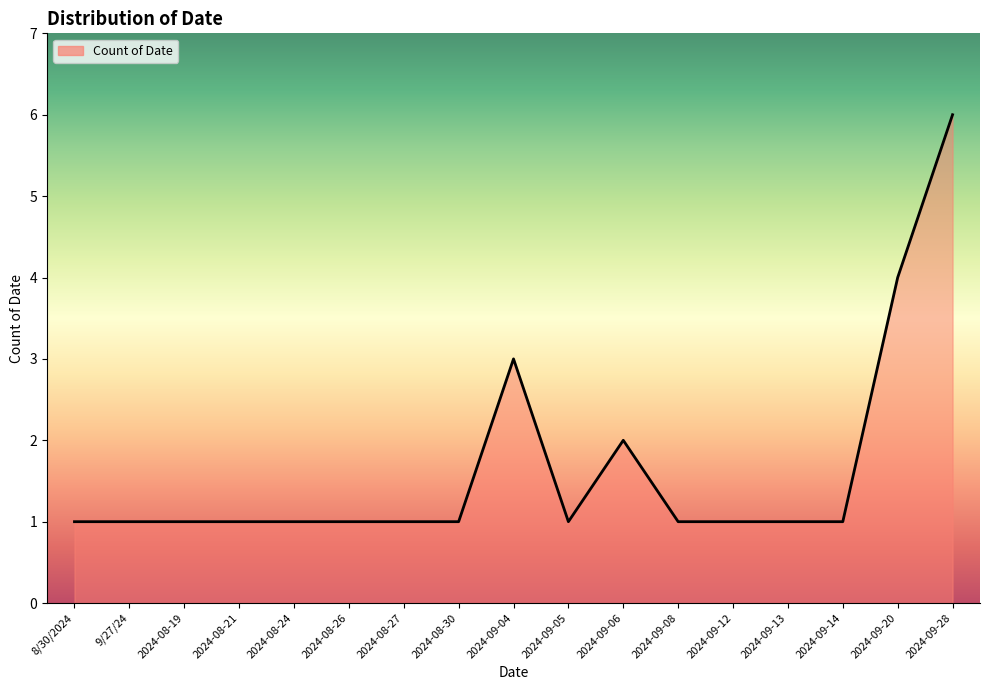

Between 2024-08-27 and 2024-09-04, which is larger?

2024-09-04